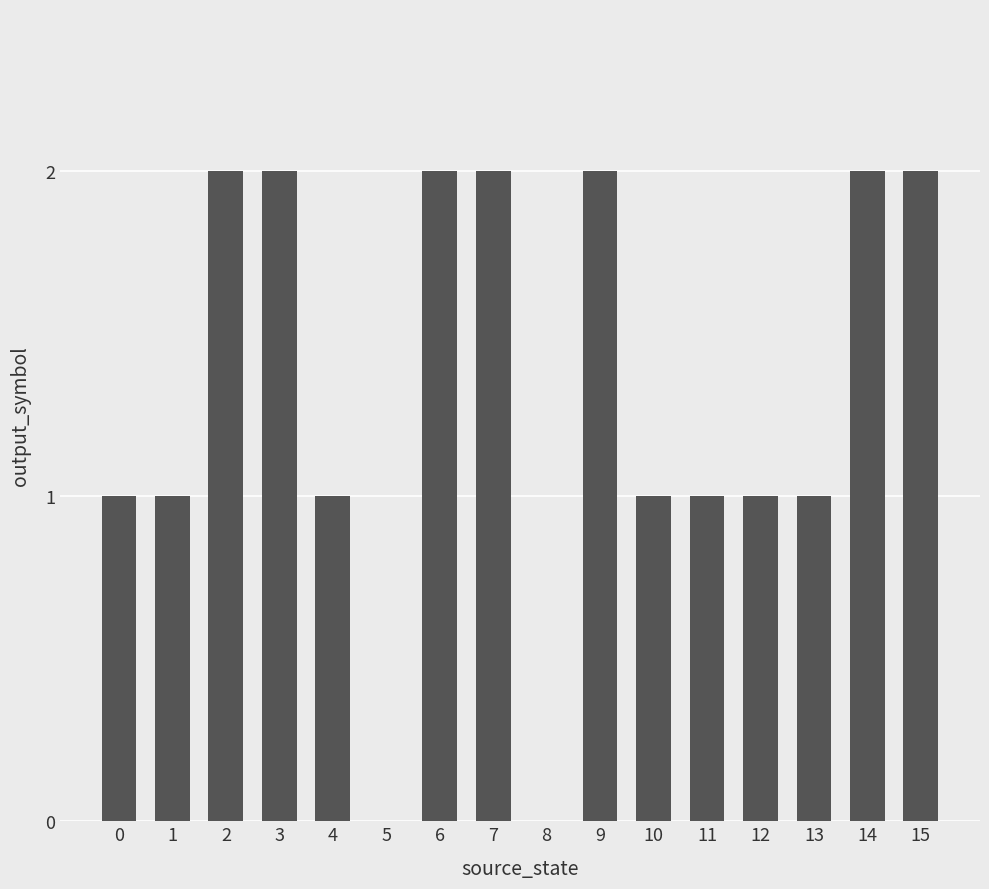

Reading left to right, extract all data points from this chart.

1	1	2	2	1	0	2	2	0	2	1	1	1	1	2	2